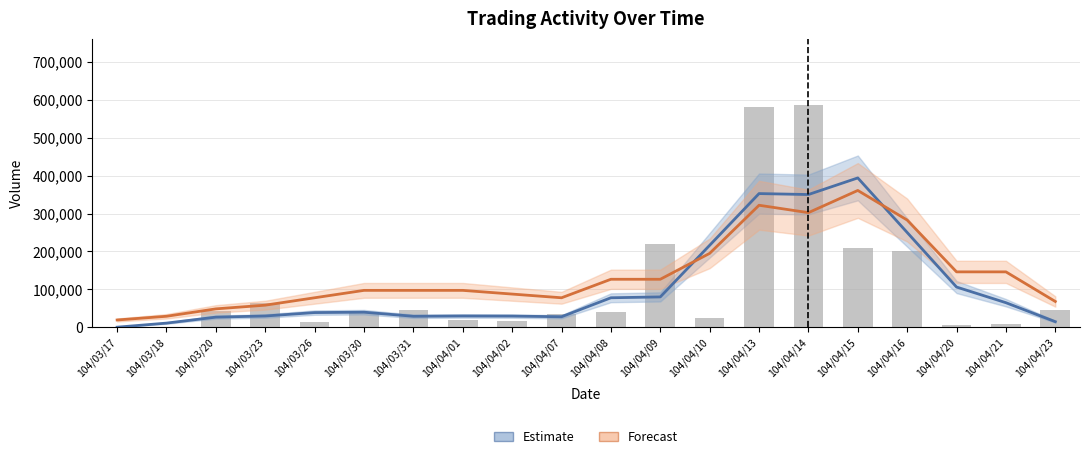

Which series has the widest spread of values?

Estimate (Volume)